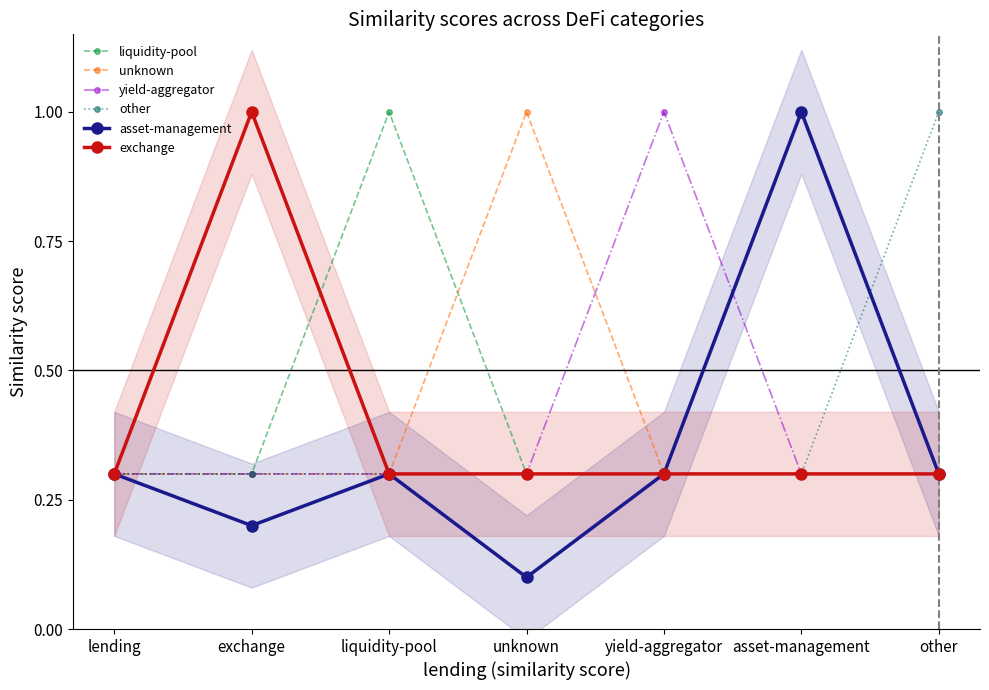

What is the spread (max minus min) of values at unknown?

0.9